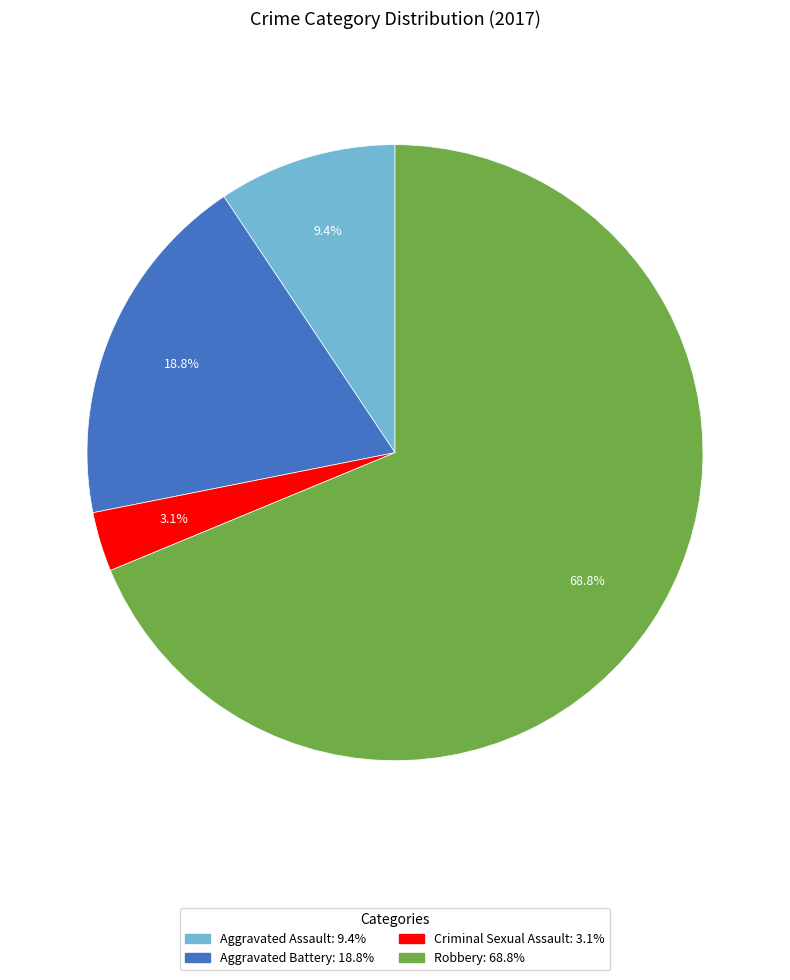

True or false: Aggravated Assault accounts for 9% of the total.

True